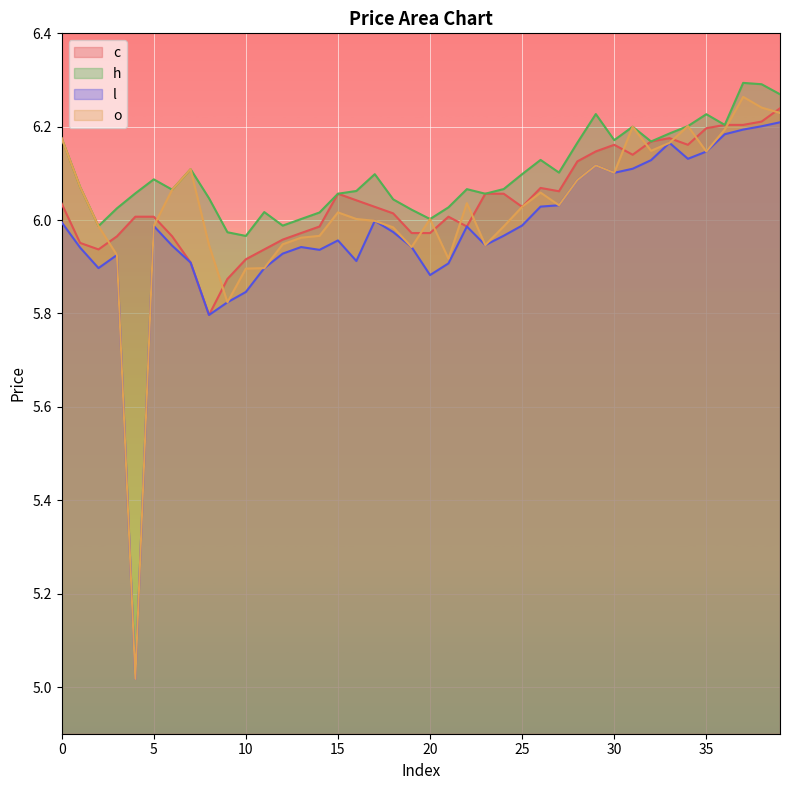

True or false: o and h intersect in this chart.

False